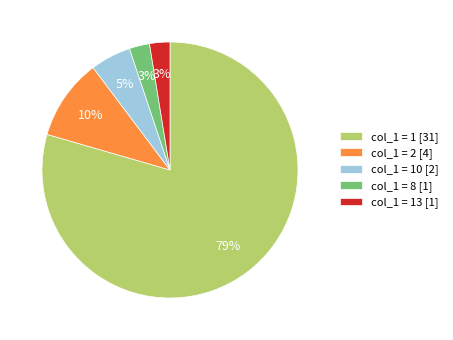

To the nearest percent, what is the combined percentage of col_1 = 10 [2] and col_1 = 13 [1]?

8%